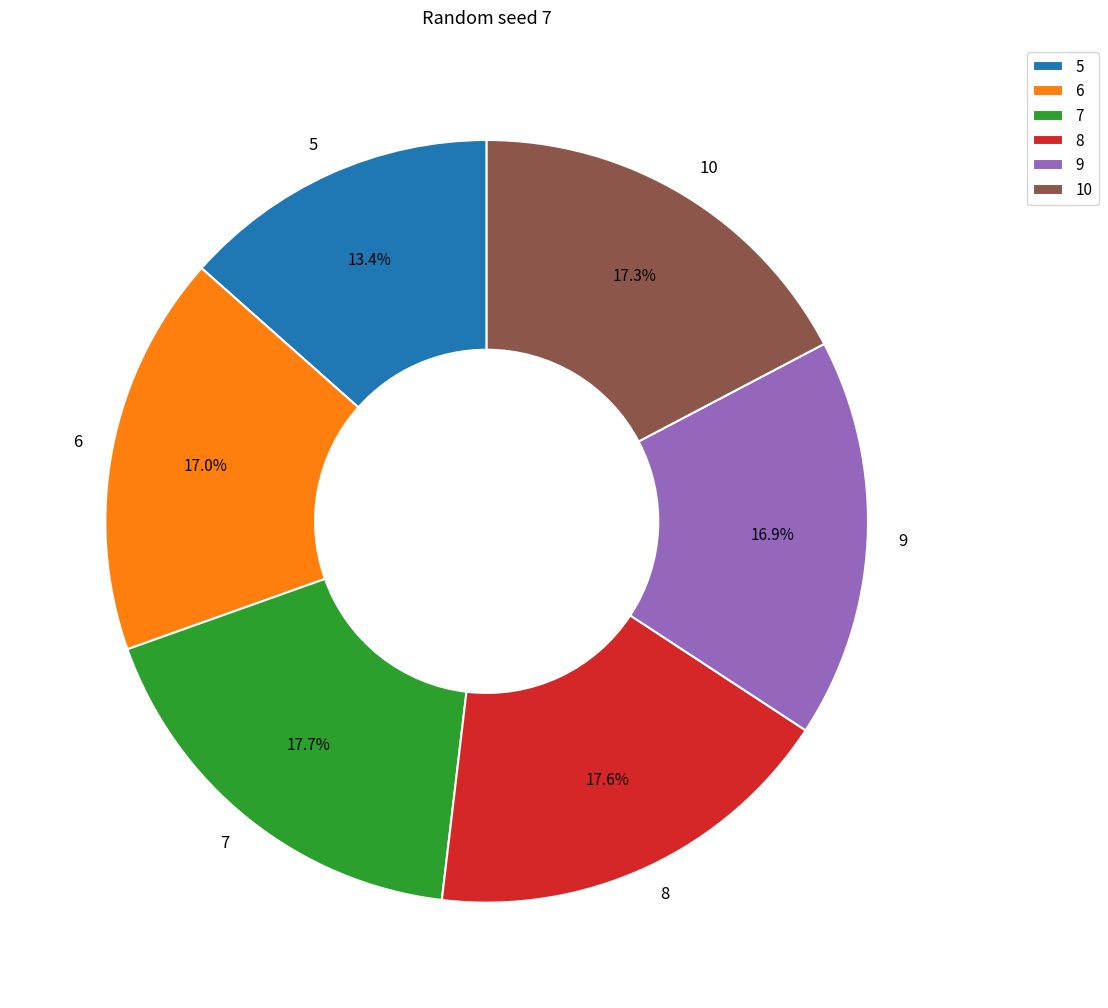

To the nearest percent, what percentage of the pie is 8?

18%